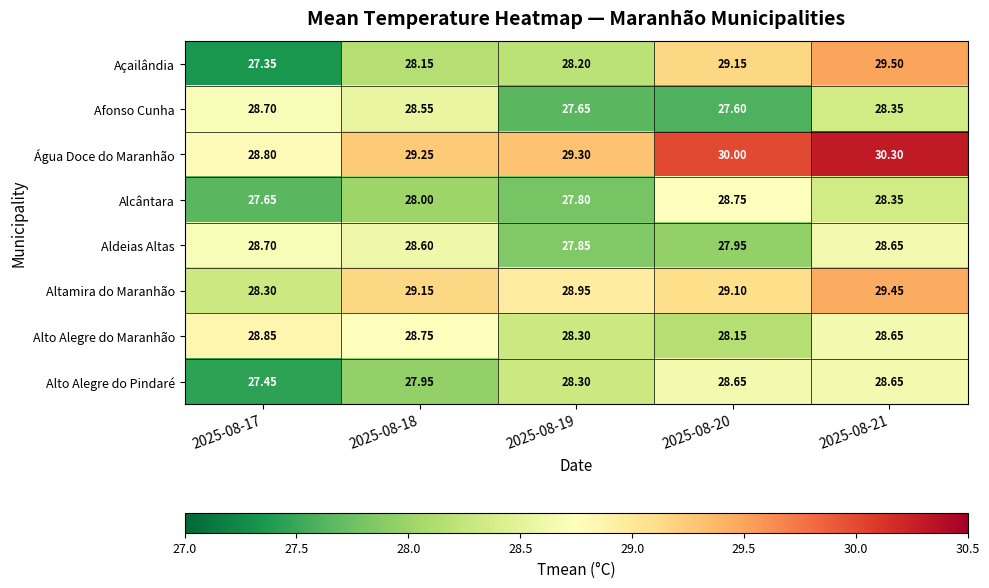

Which series has the largest range (max minus min)?

Açailândia